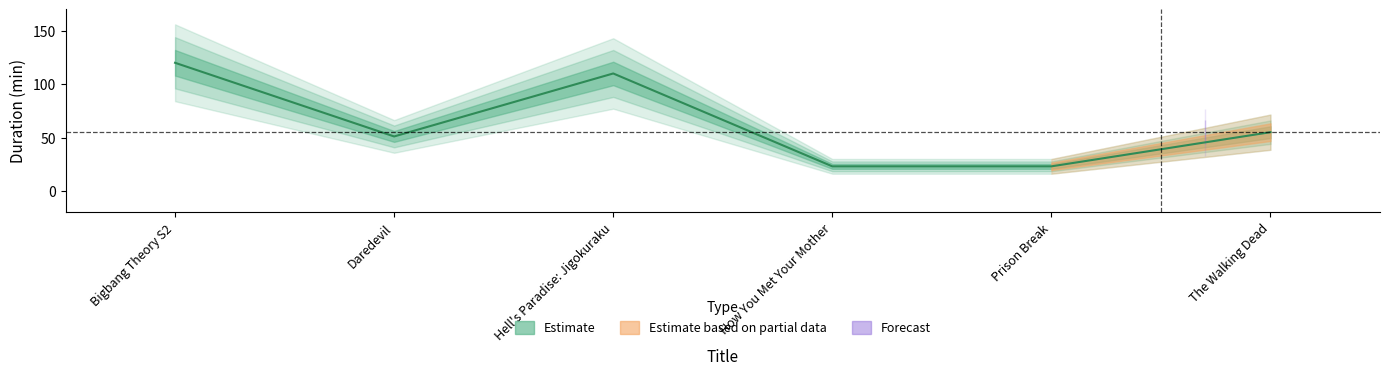

What is the label of the 6th point from the right?

Bigbang Theory S2